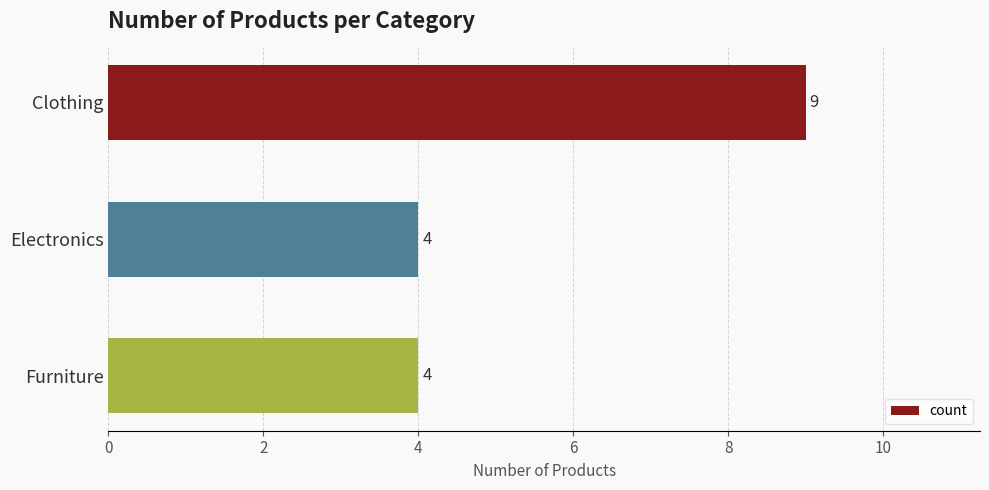

Reading top to bottom, list all the values displayed in this chart.

9	4	4